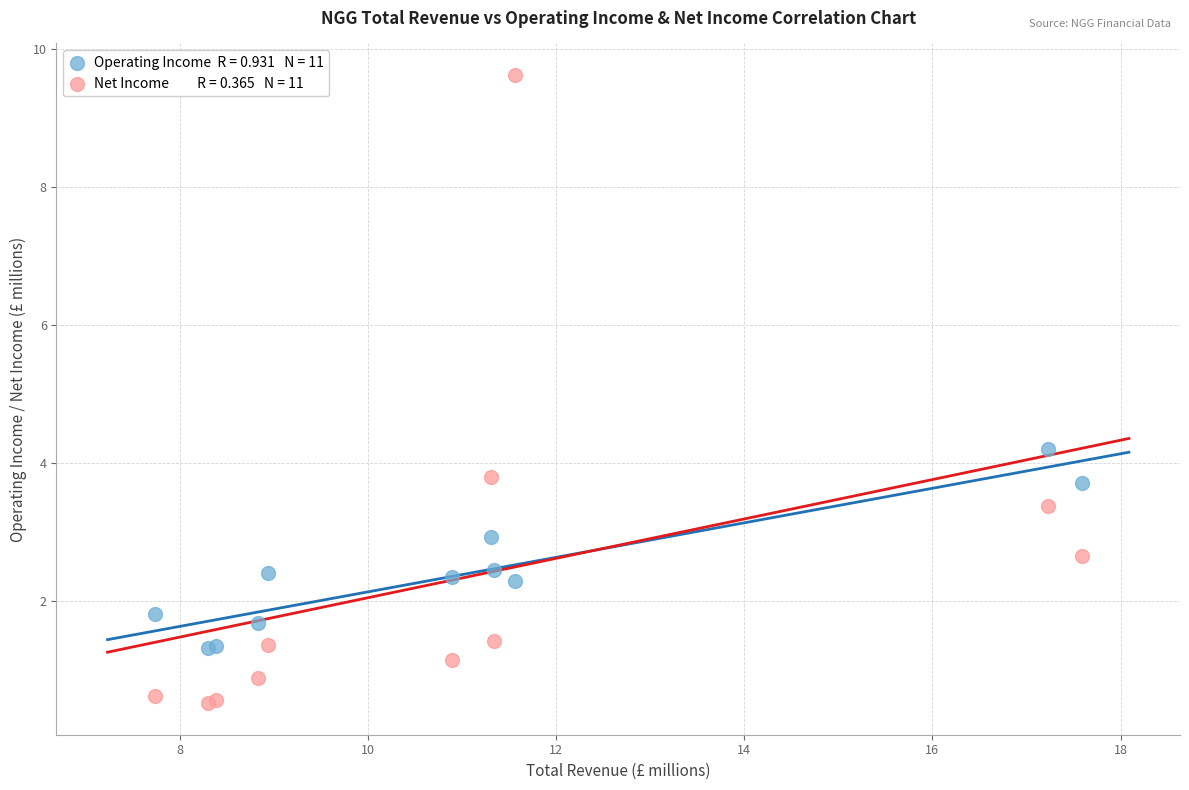

Across all series, what Y value is closest to 5?

4.2